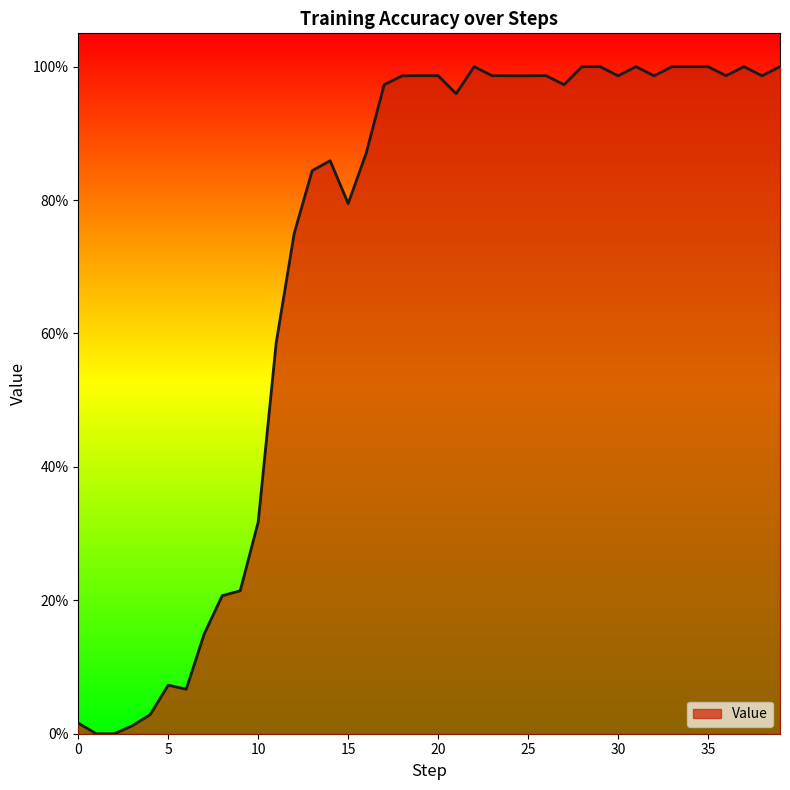

How many points are higher than both their immediate neighbors (excluding endpoints)?

6